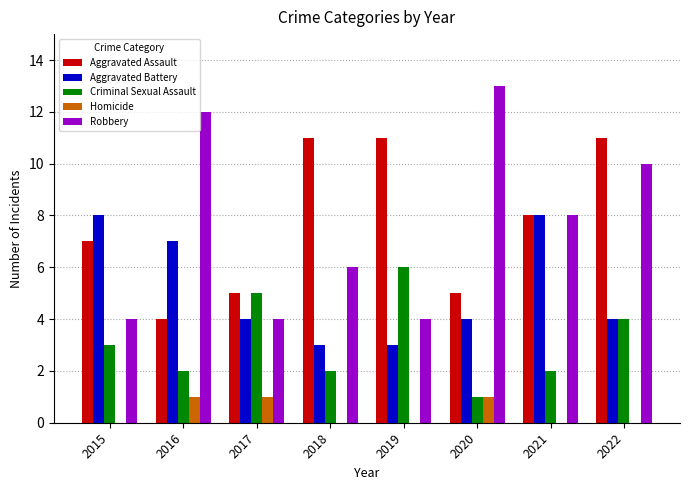

Count the Aggravated Battery values in the range 4 to 8.

6